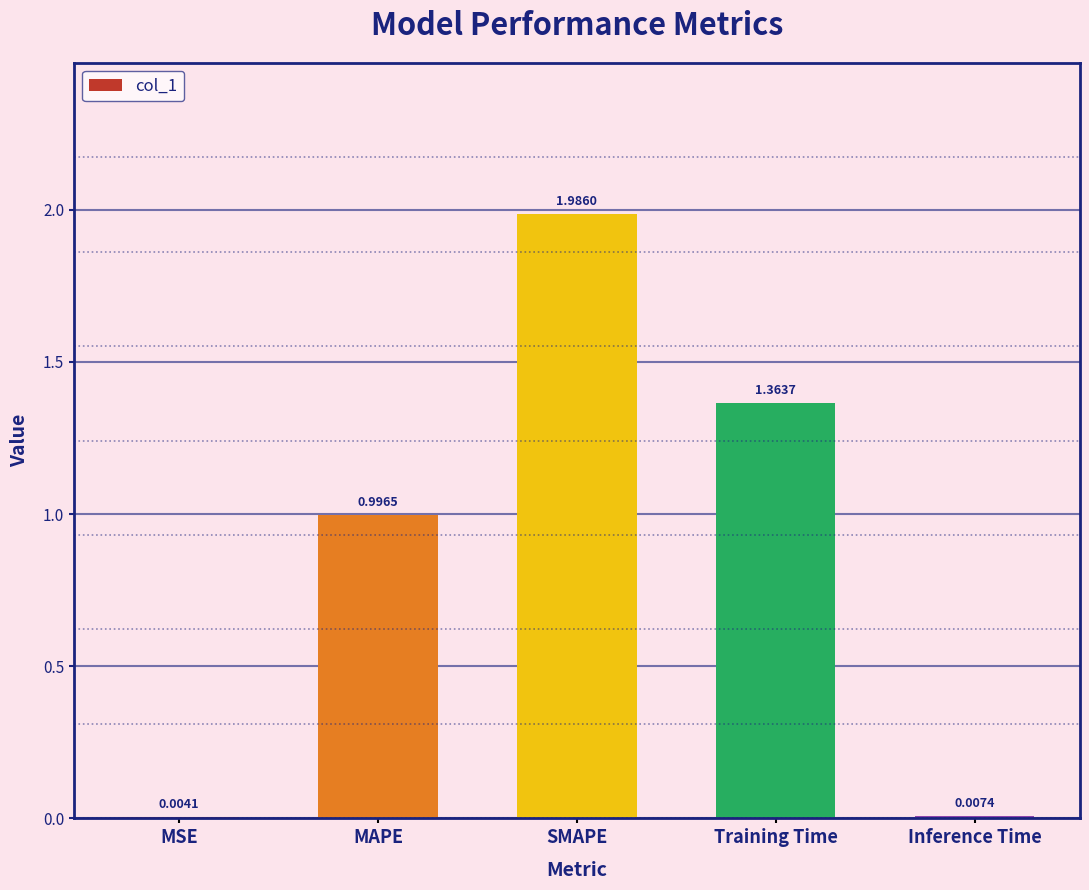

Which has a higher value, SMAPE or Inference Time?

SMAPE